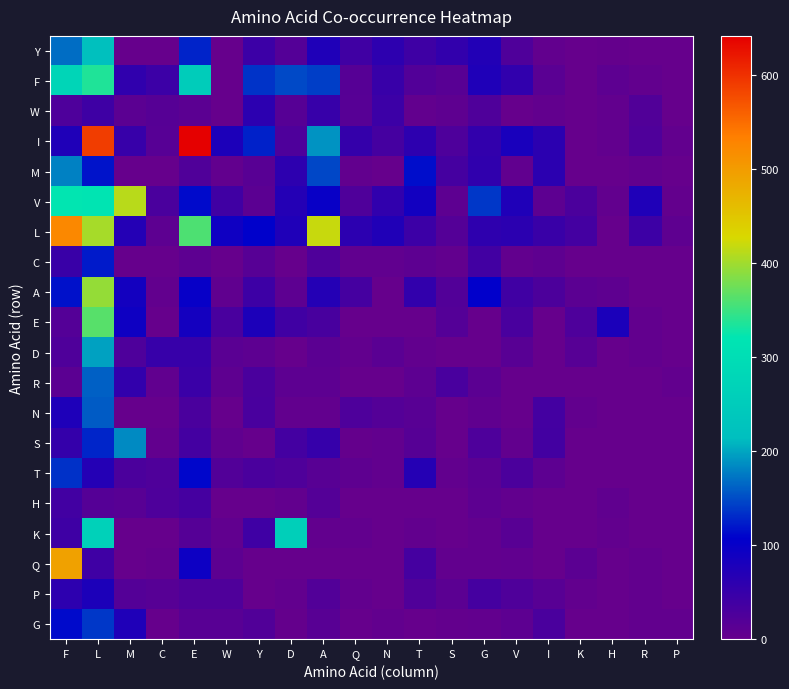

Which series has the largest total across all categories?

L